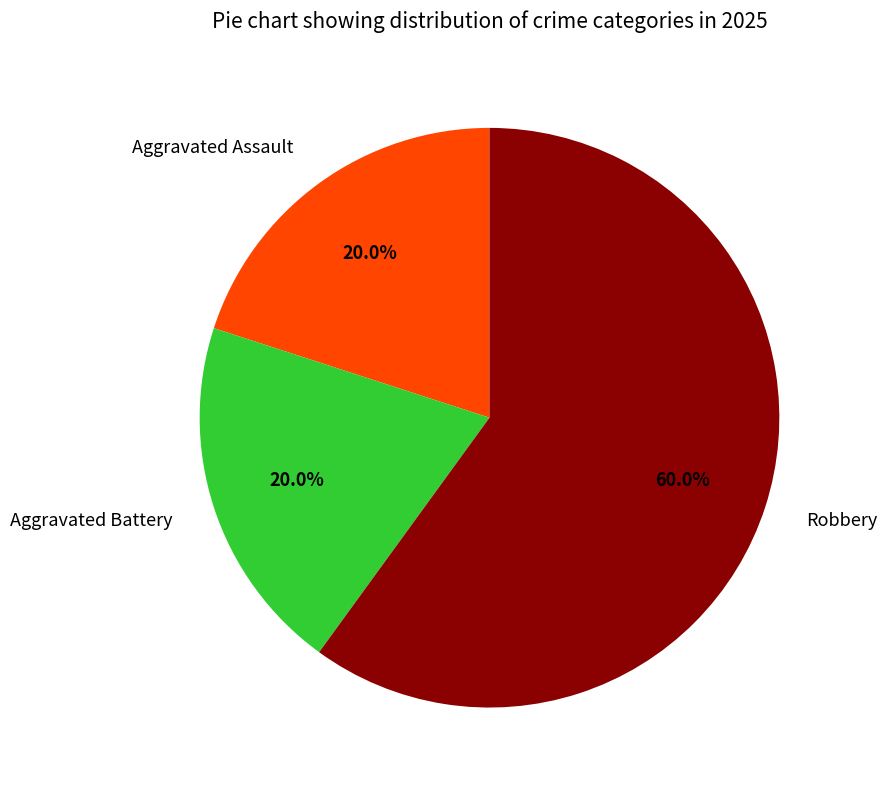

Which category accounts for the majority?

Robbery